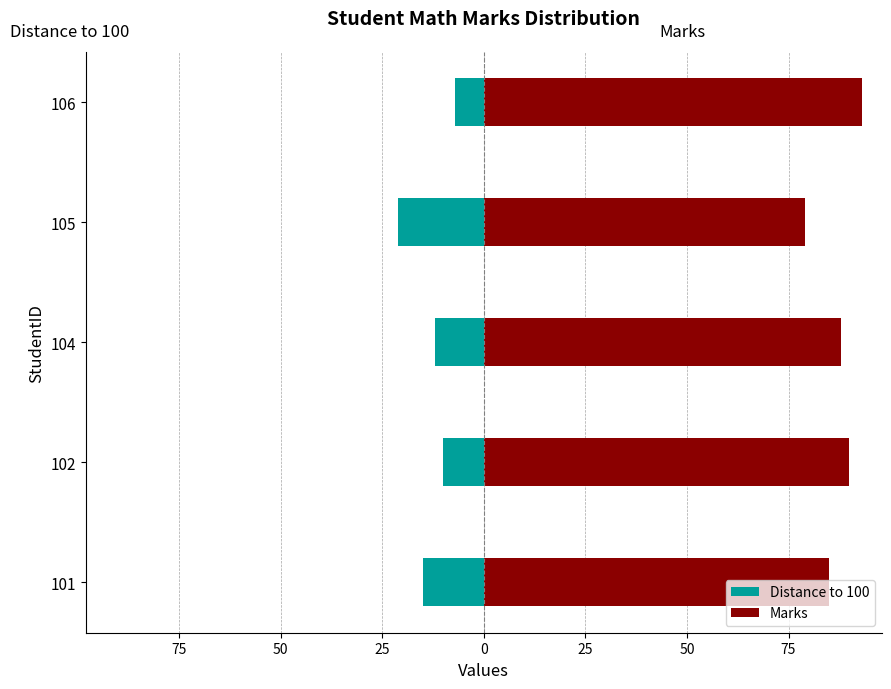

What is the minimum value for Distance to 100?

-21